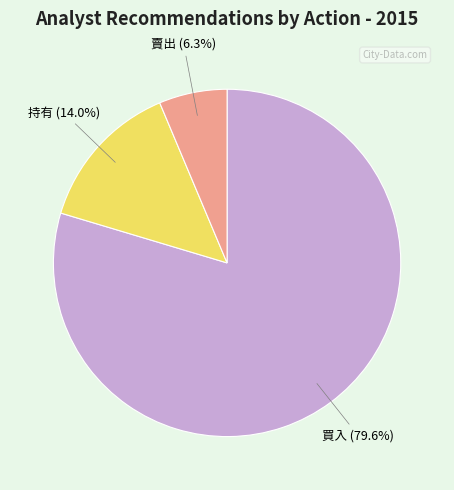

Count the number of slices in the pie.

3